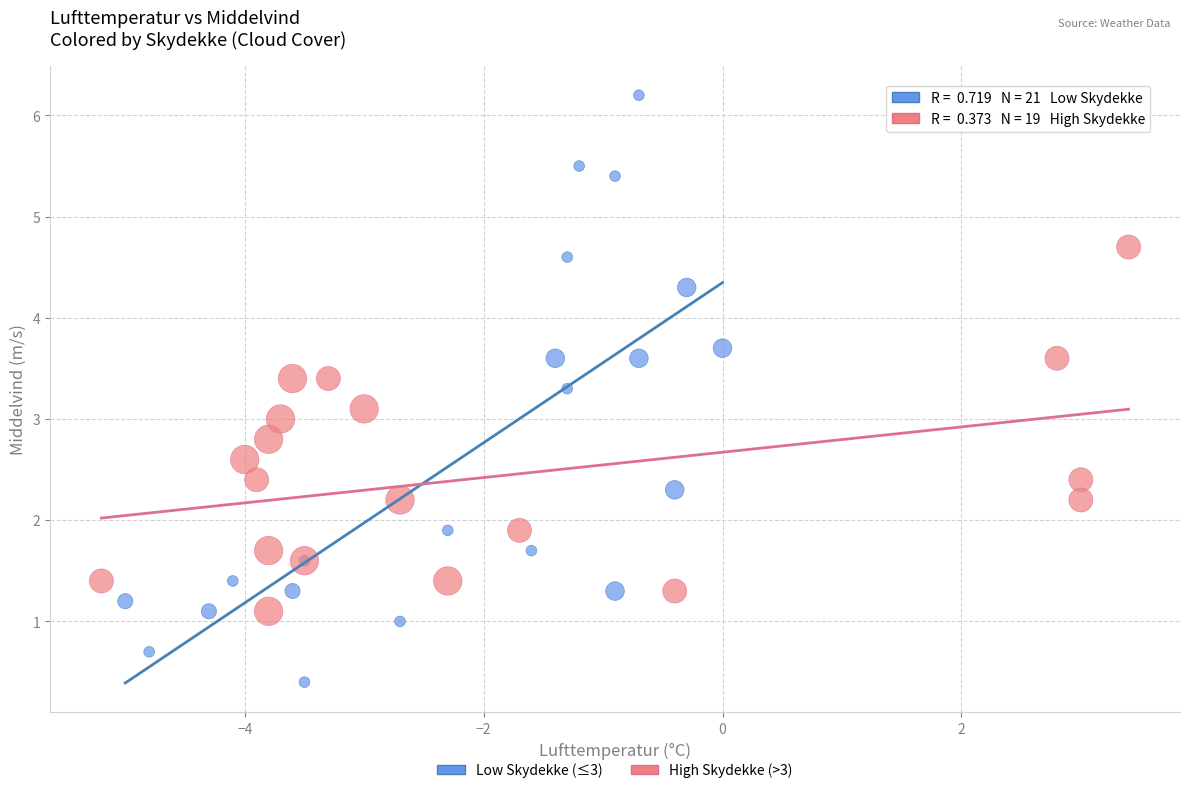

Which series contains the lowest Y value?

Low Skydekke (≤3)